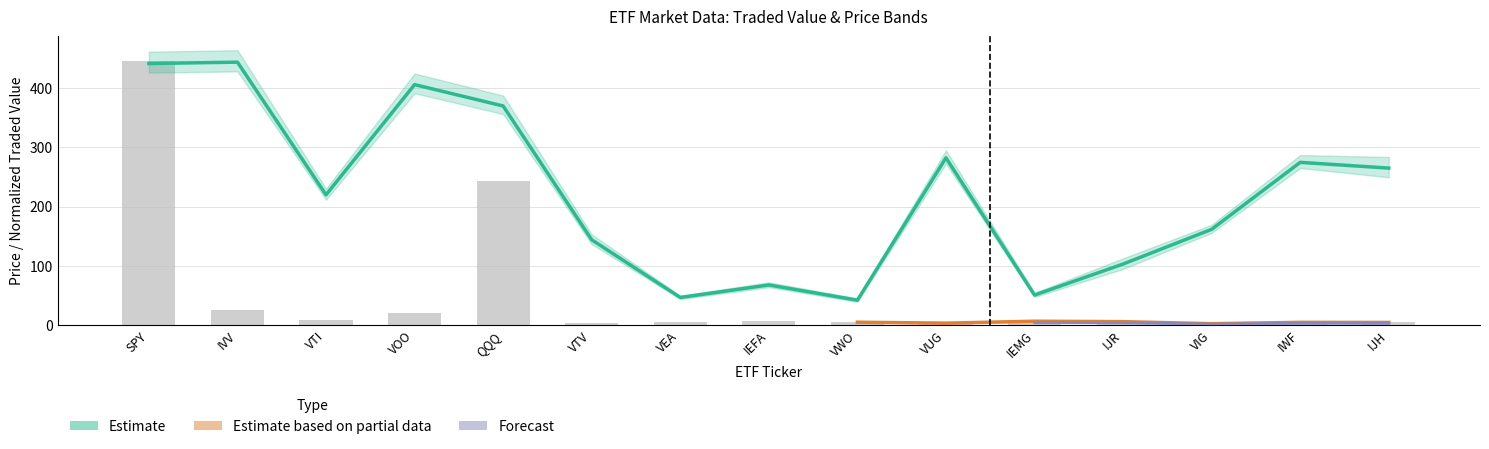

How many values in the Avg D Val Traded series are below 5?

6